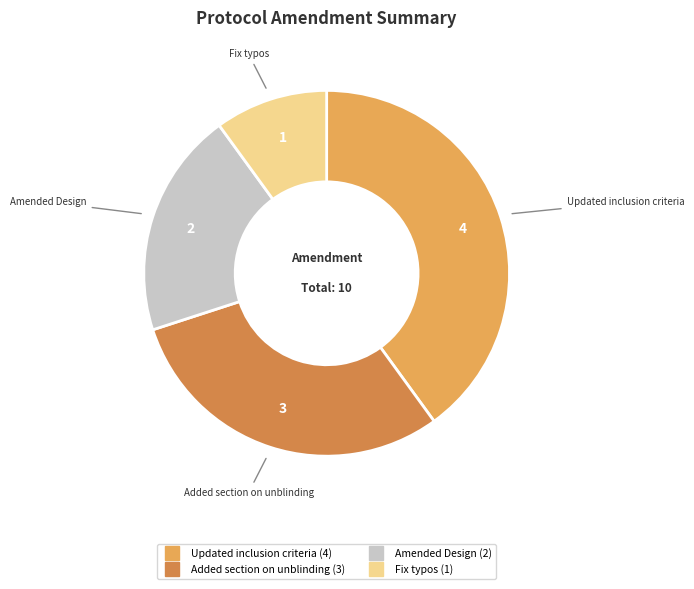

Does Added section on unblinding account for over 50% of the chart?

No